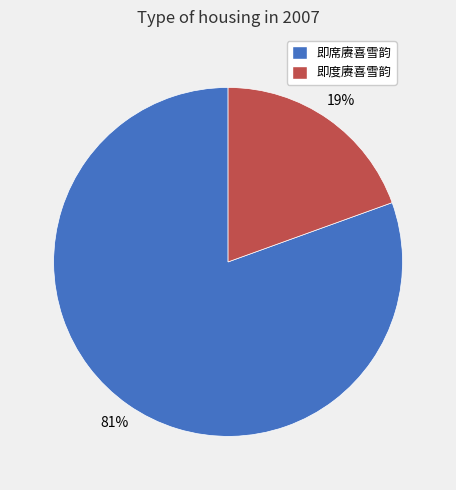

The 即度赓喜雪韵 slice represents 27% of the pie. True or false?

False